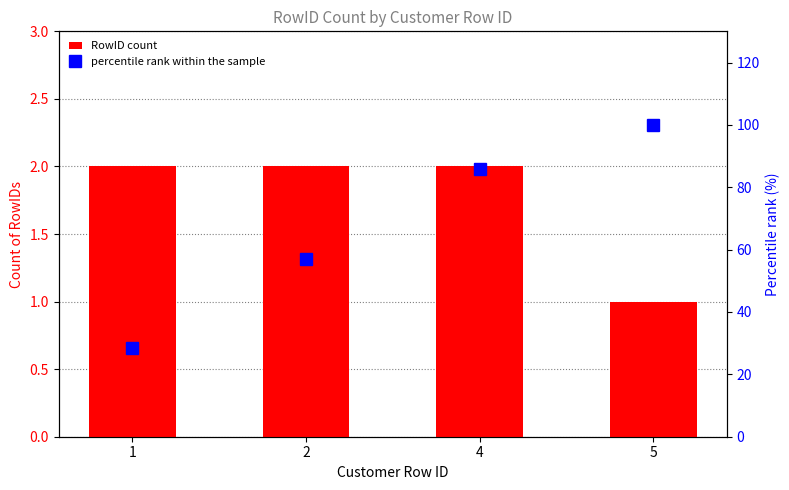

Are the bars grouped side by side (vs. stacked)?

Yes